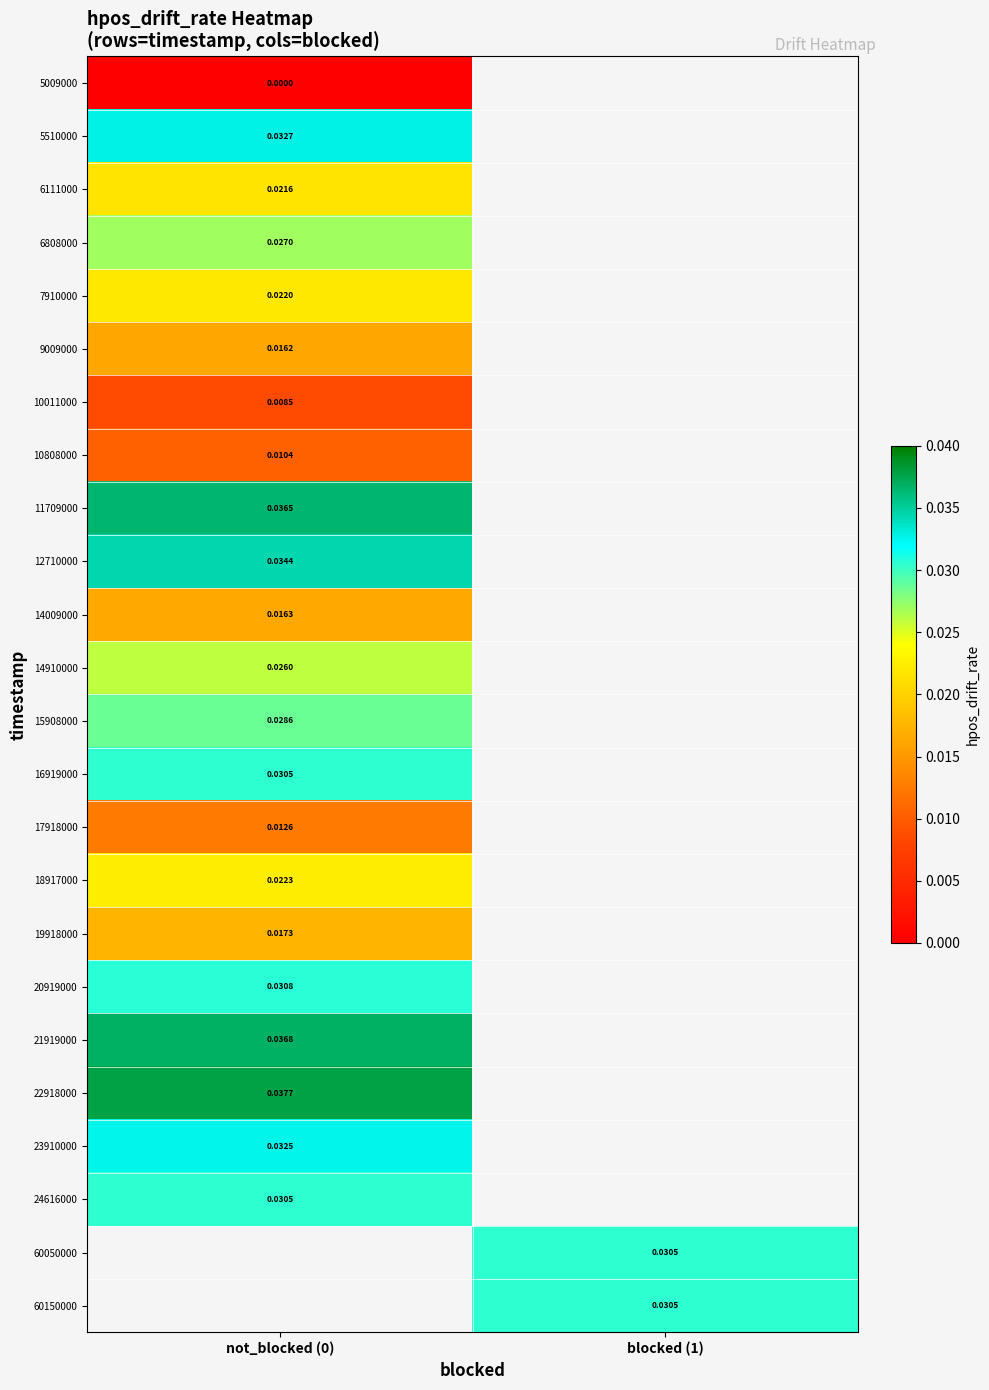

List the labels in order of 23910000 value, largest first.

not_blocked (0), blocked (1)